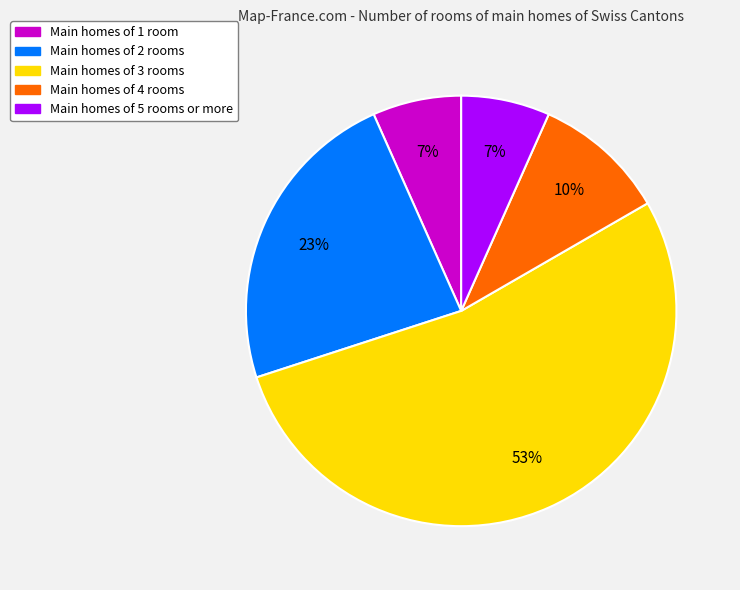

To the nearest percent, what is the average slice percentage?

20%